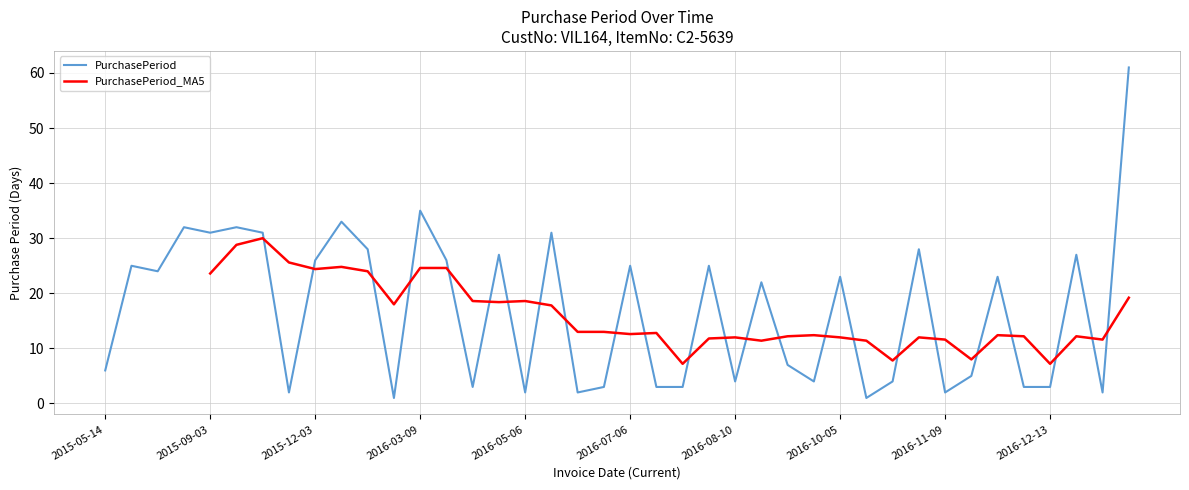

Rank the categories by value from highest to lowest.

2017-03-13, 2016-03-09, 2016-01-05, 2015-08-03, 2015-10-05, 2015-09-03, 2015-11-05, 2016-06-06, 2016-02-02, 2016-11-07, 2016-05-04, 2017-01-09, 2015-12-03, 2016-04-04, 2015-06-08, 2016-07-06, 2016-08-06, 2015-07-02, 2016-10-05, 2016-12-07, 2016-09-01, 2016-09-08, 2015-05-14, 2016-11-14, 2016-08-10, 2016-09-12, 2016-10-10, 2016-04-07, 2016-06-11, 2016-07-09, 2016-07-12, 2016-12-10, 2016-12-13, 2015-11-07, 2016-05-06, 2016-06-08, 2016-11-09, 2017-01-11, 2016-02-03, 2016-10-06